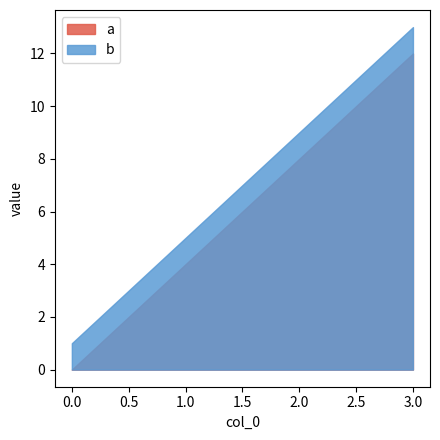

Count the number of categories in the chart.

4